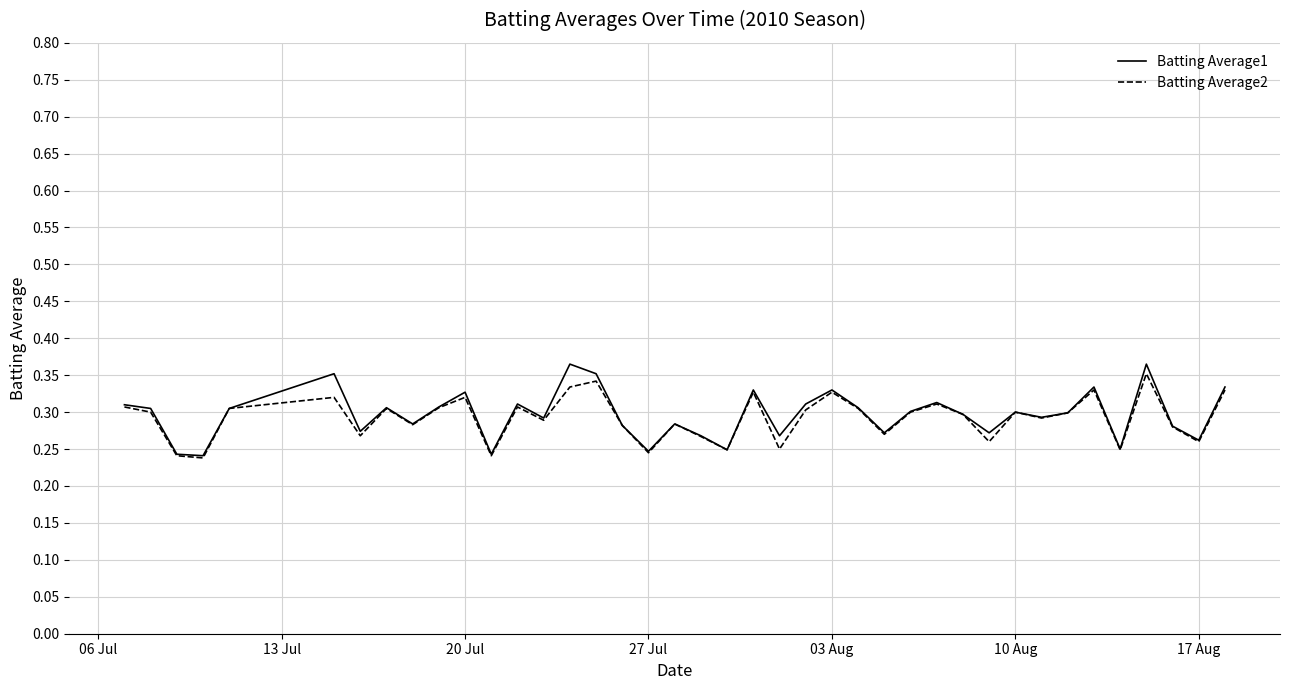

Which series has the widest spread of values?

Batting Average1